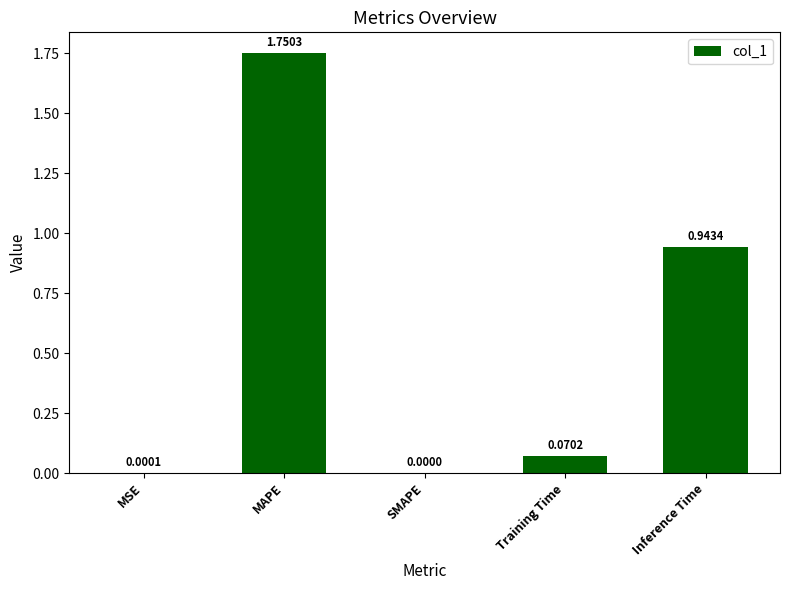

What is the change in value from Training Time to Inference Time?

+0.9